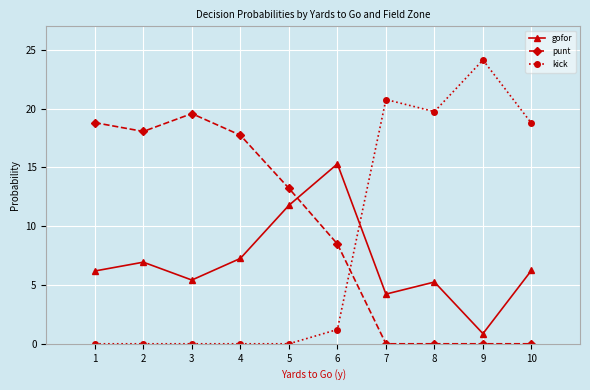

What is the spread (max minus min) of values at 3?

19.6